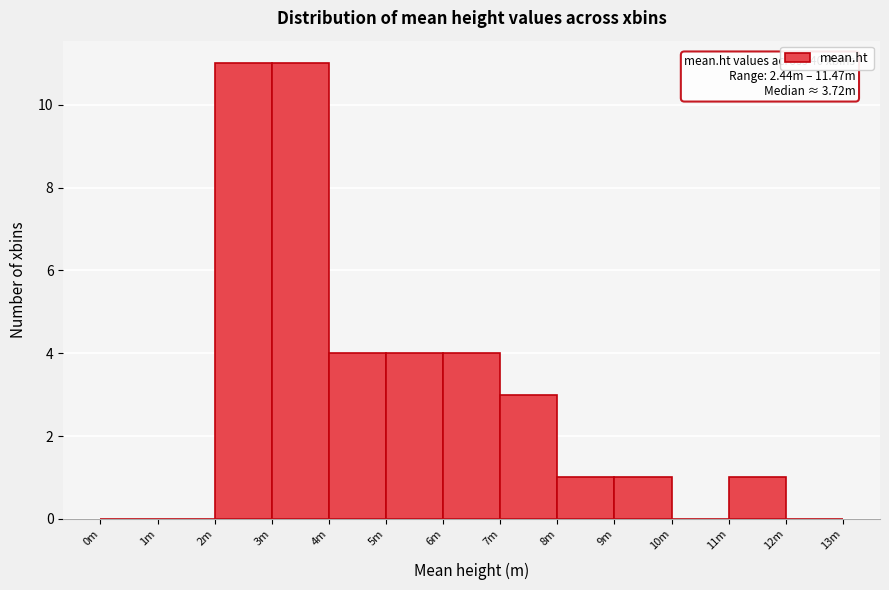

Reading left to right, extract all data points from this chart.

0m=0	1m=0	2m=11	3m=11	4m=4	5m=4	6m=4	7m=3	8m=1	9m=1	10m=0	11m=1	12m=0